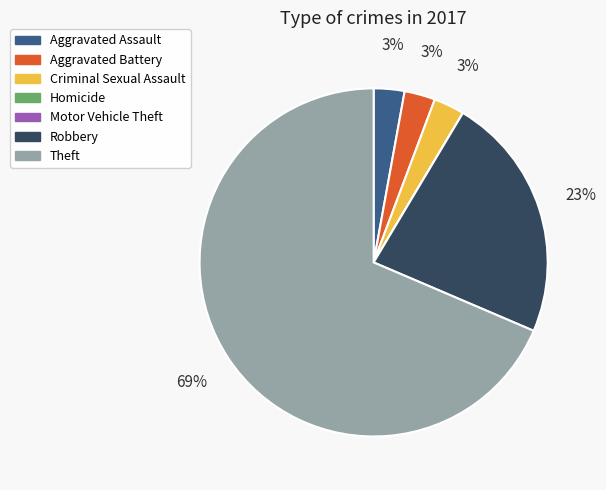

Which slice is the largest?

Theft